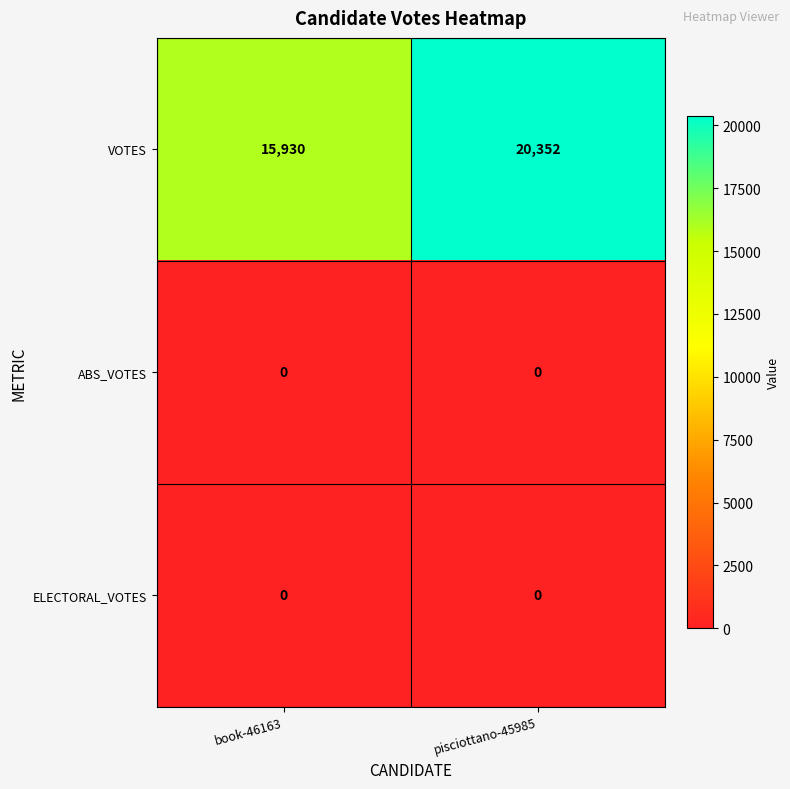

At which label does VOTES reach its peak?

pisciottano-45985